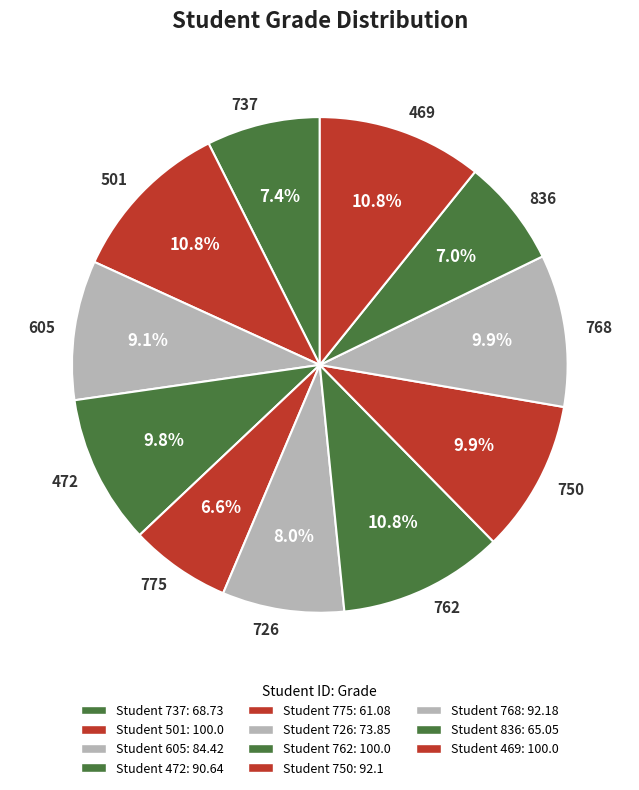

To the nearest percent, what portion does 775 represent?

7%